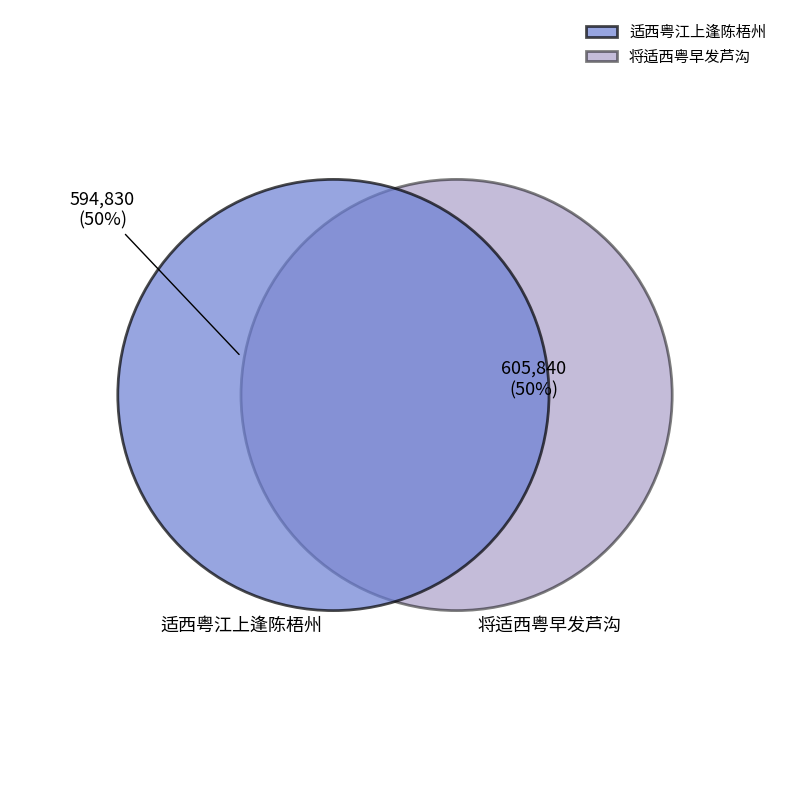

Rank the categories by value from lowest to highest.

适西粤江上逢陈梧州, 将适西粤早发芦沟